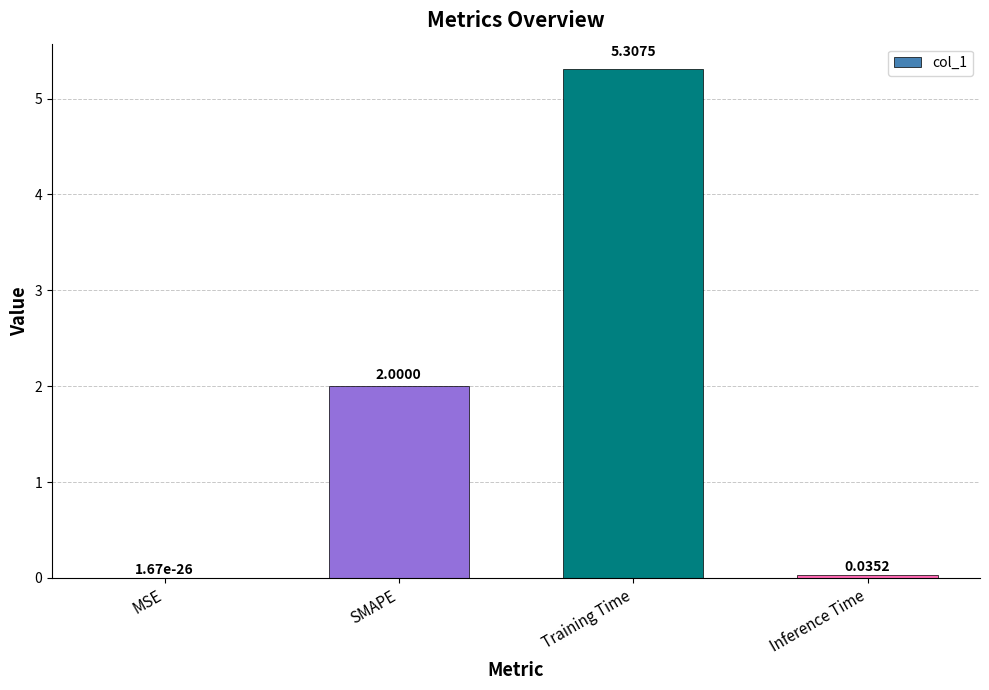

How many categories are shown in the chart?

4